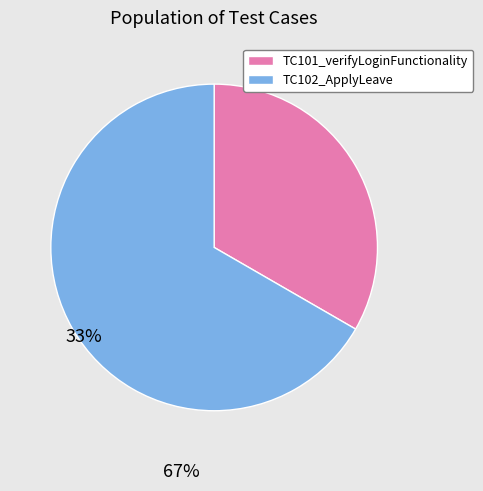

How many slices are in this pie chart?

2